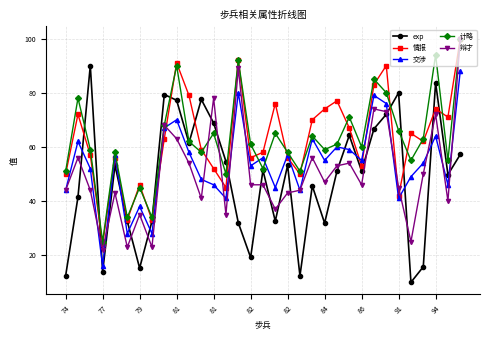

What is the maximum value for 辩才?

100.0